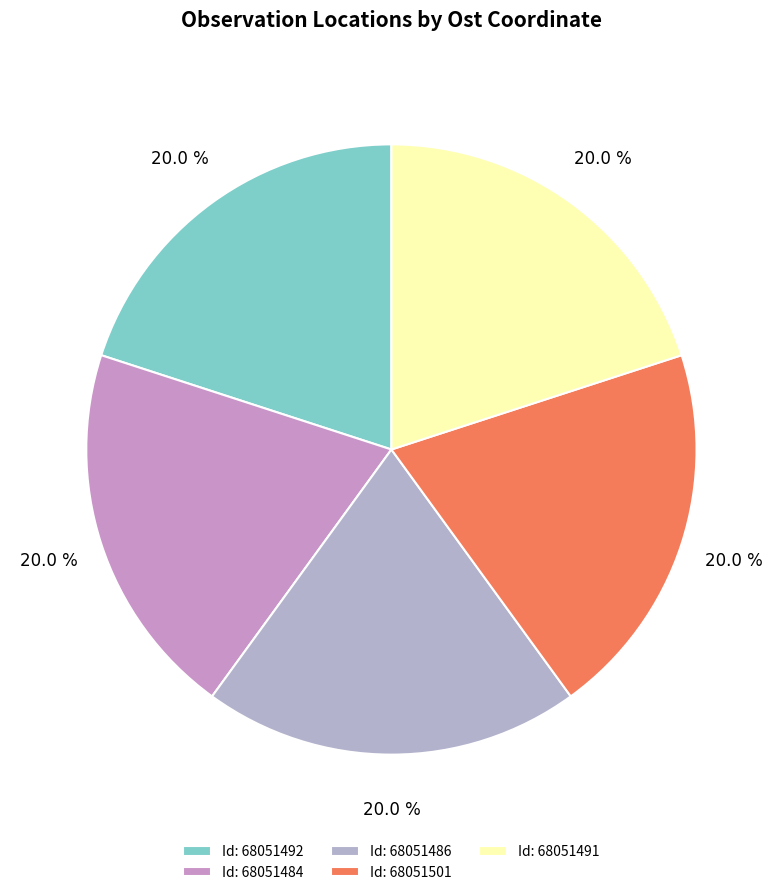

How many segments does this pie chart have?

5